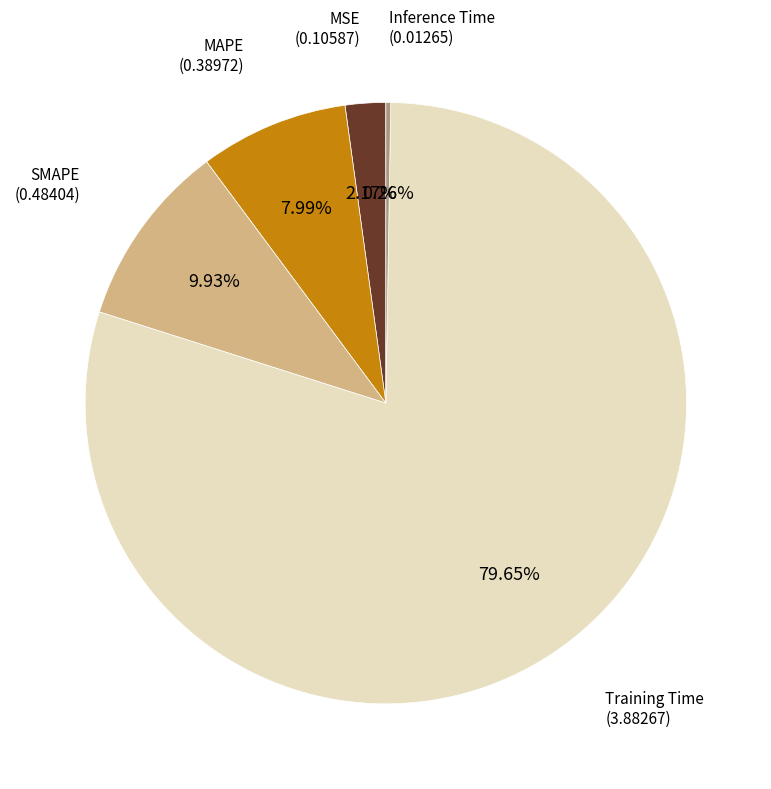

Is there a majority slice in this chart?

Yes